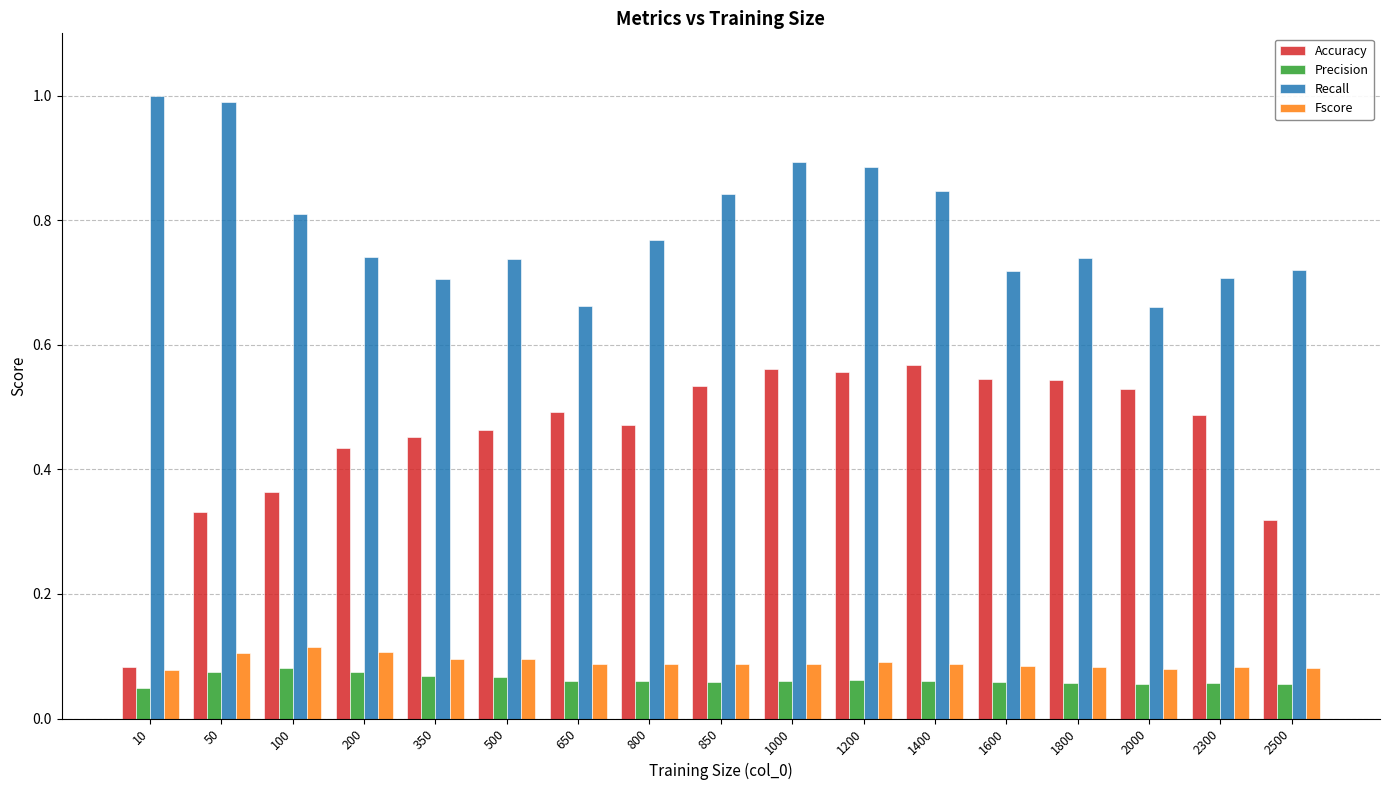

The Fscore series shows 0.1 at 1400. True or false?

True